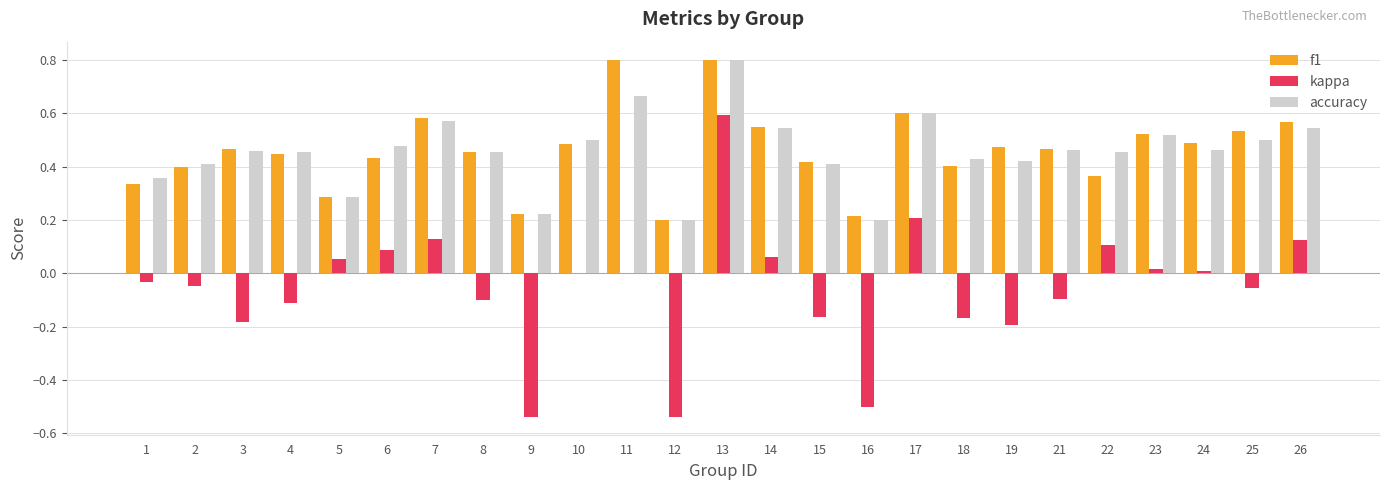

How many groups of bars are there?

25